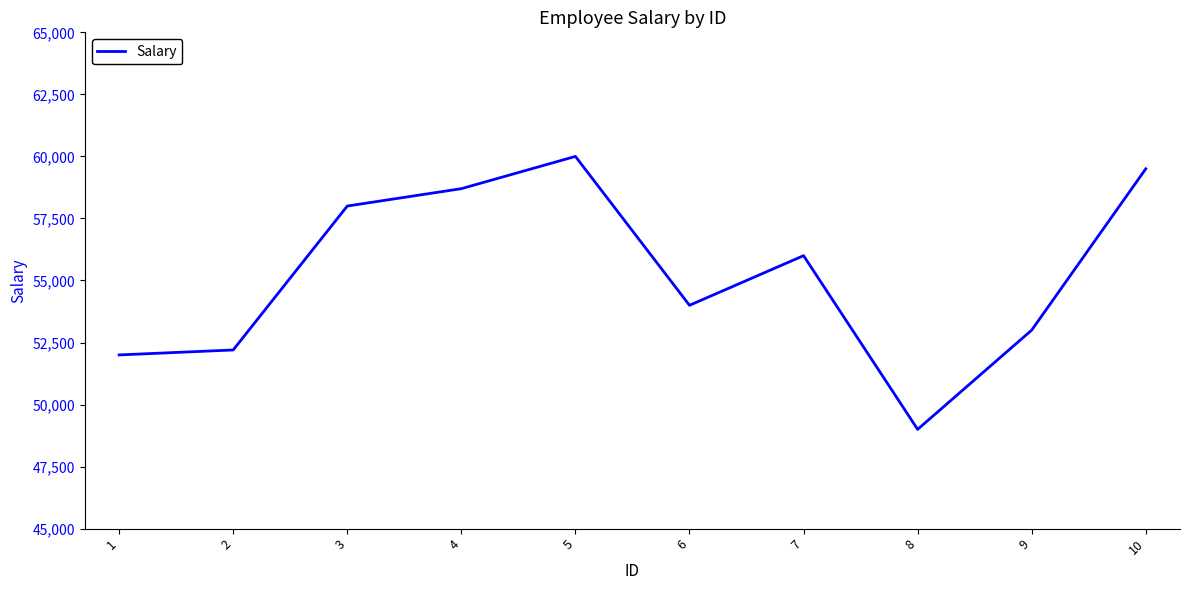

At which category does the data reach its first local valley?

6